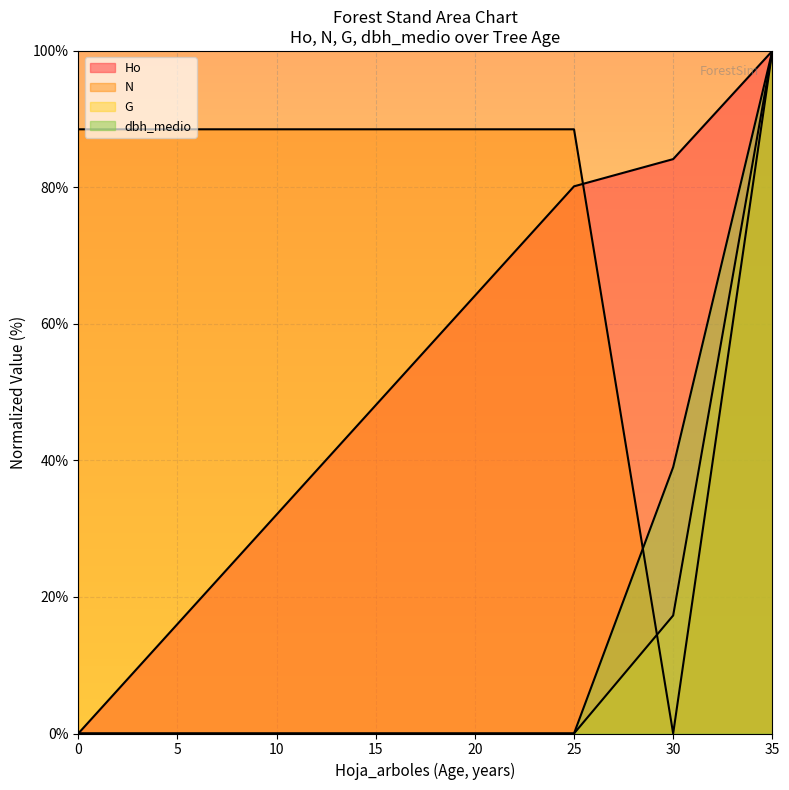

Reading left to right, extract all data points from this chart.

Ho: 0.0	80.2	84.2	100.0
N: 88.5	88.5	0.0	100.0
G: 0.0	0.0	17.3	100.0
dbh_medio: 0.0	0.0	39.0	100.0